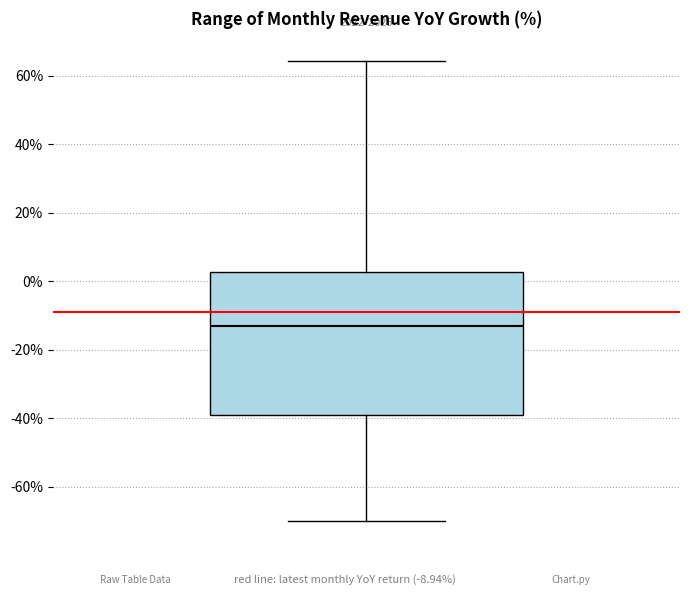

Where does the lower whisker of the box end on the y-axis? The values are not printed on the chart, so give them approximately, as read against the axis.

-70